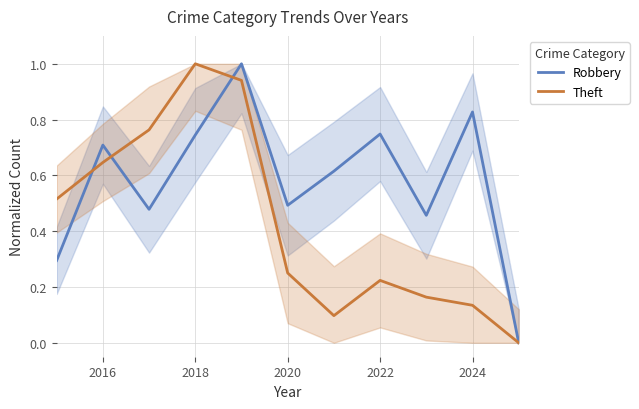

Where is the first local maximum for Robbery?

2016